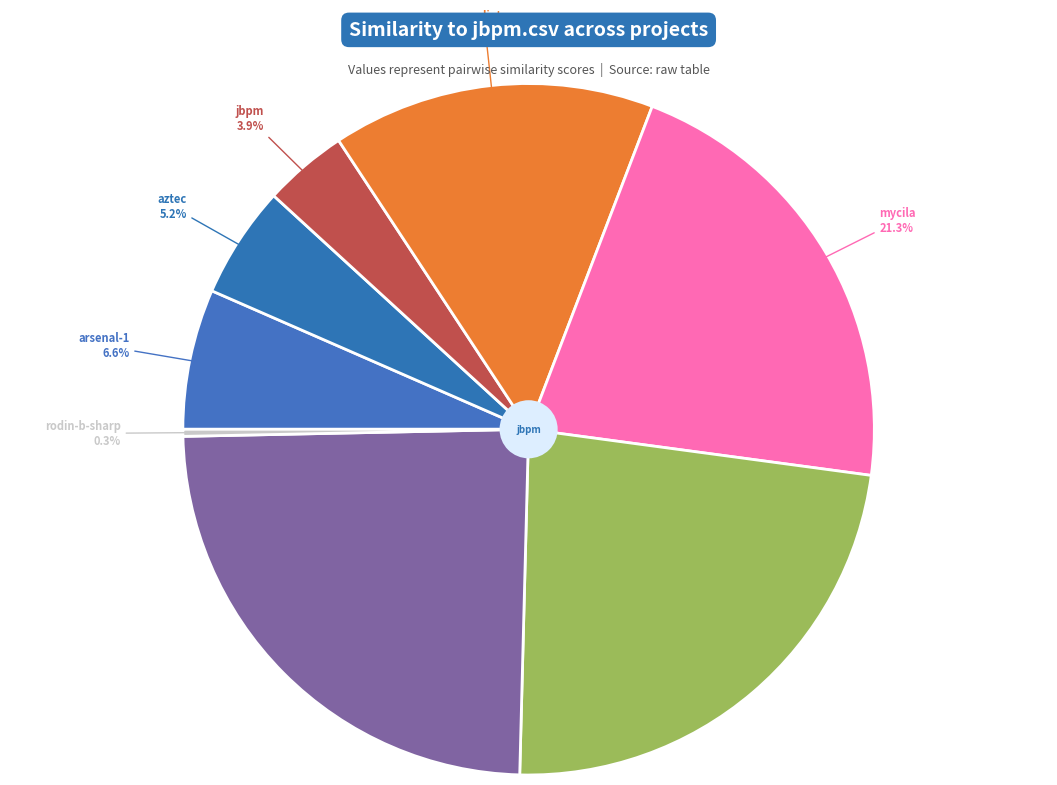

How many segments does this pie chart have?

8